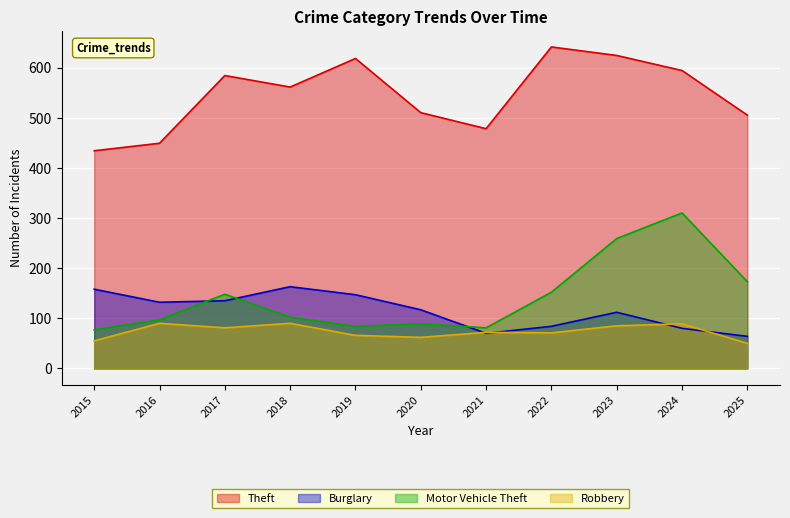

What is the spread (max minus min) of values at 2022?

570